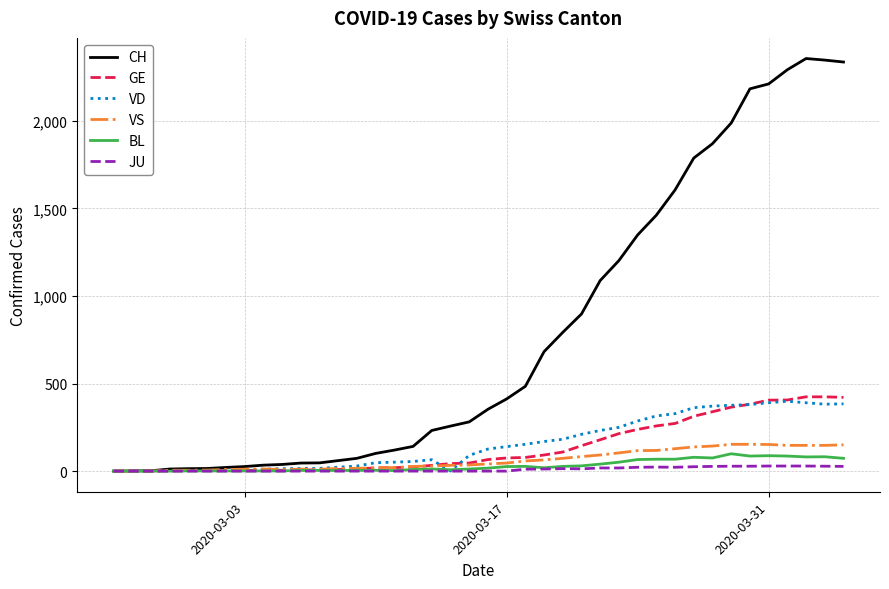

What is the maximum value shown in the chart?

2355